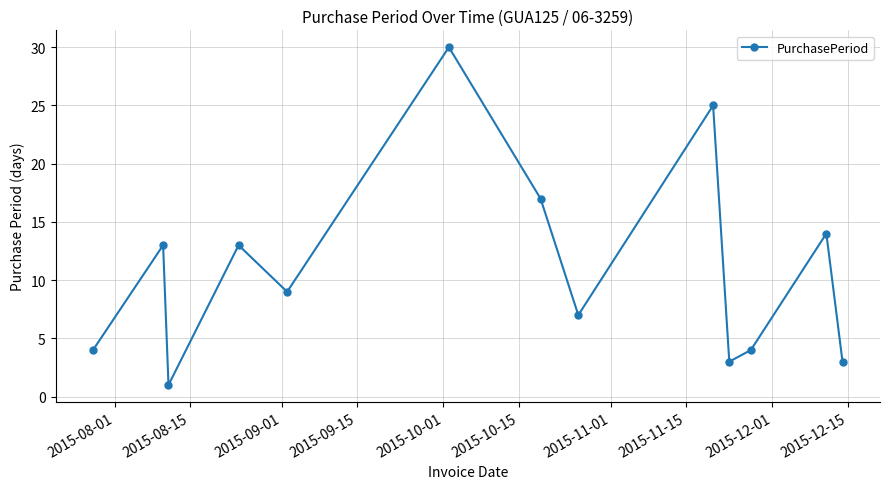

What is the value of the 4th point from the left?

13